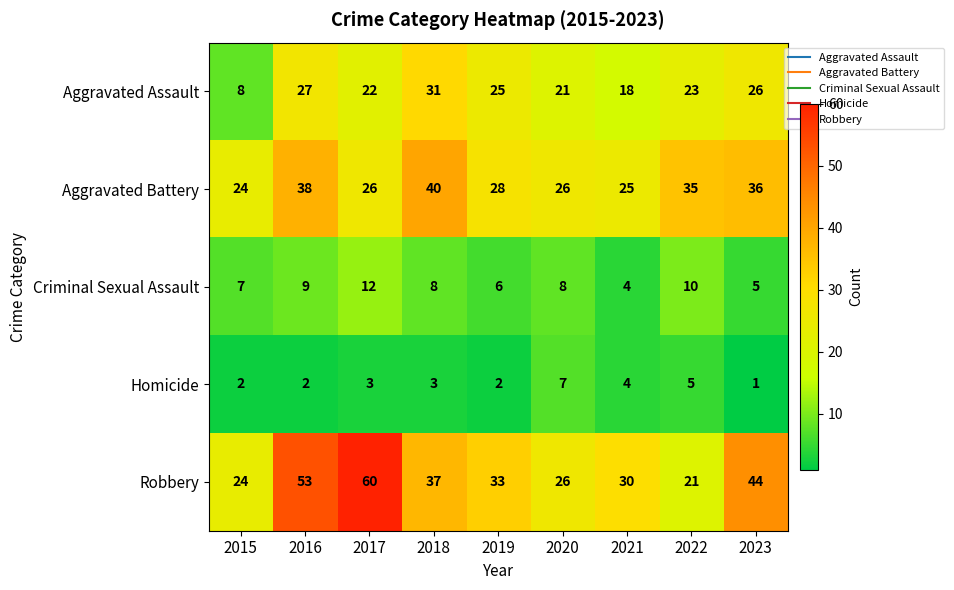

Which series has the largest range (max minus min)?

Robbery